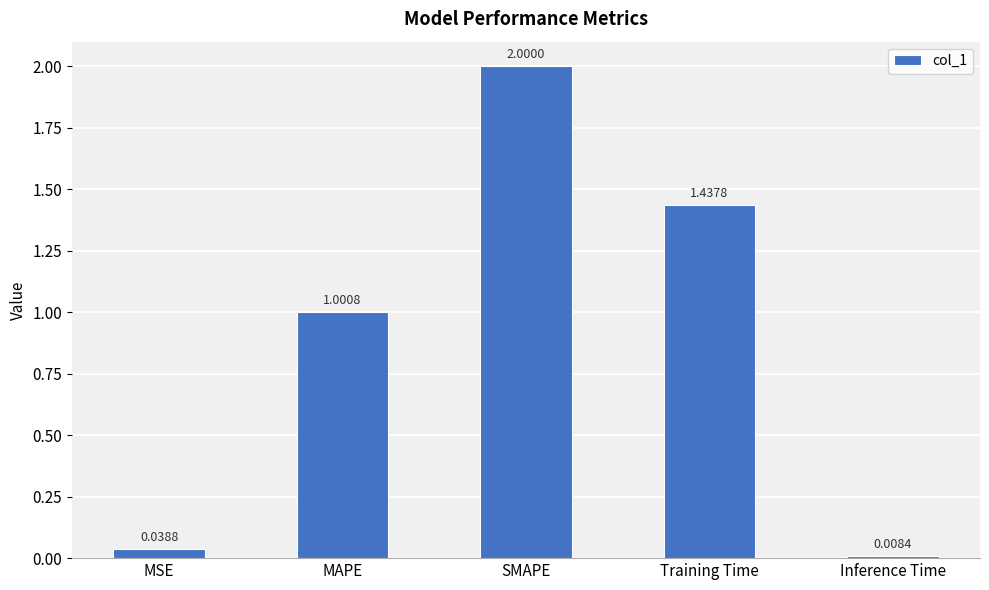

What is the change in value from MAPE to SMAPE?

+1.0